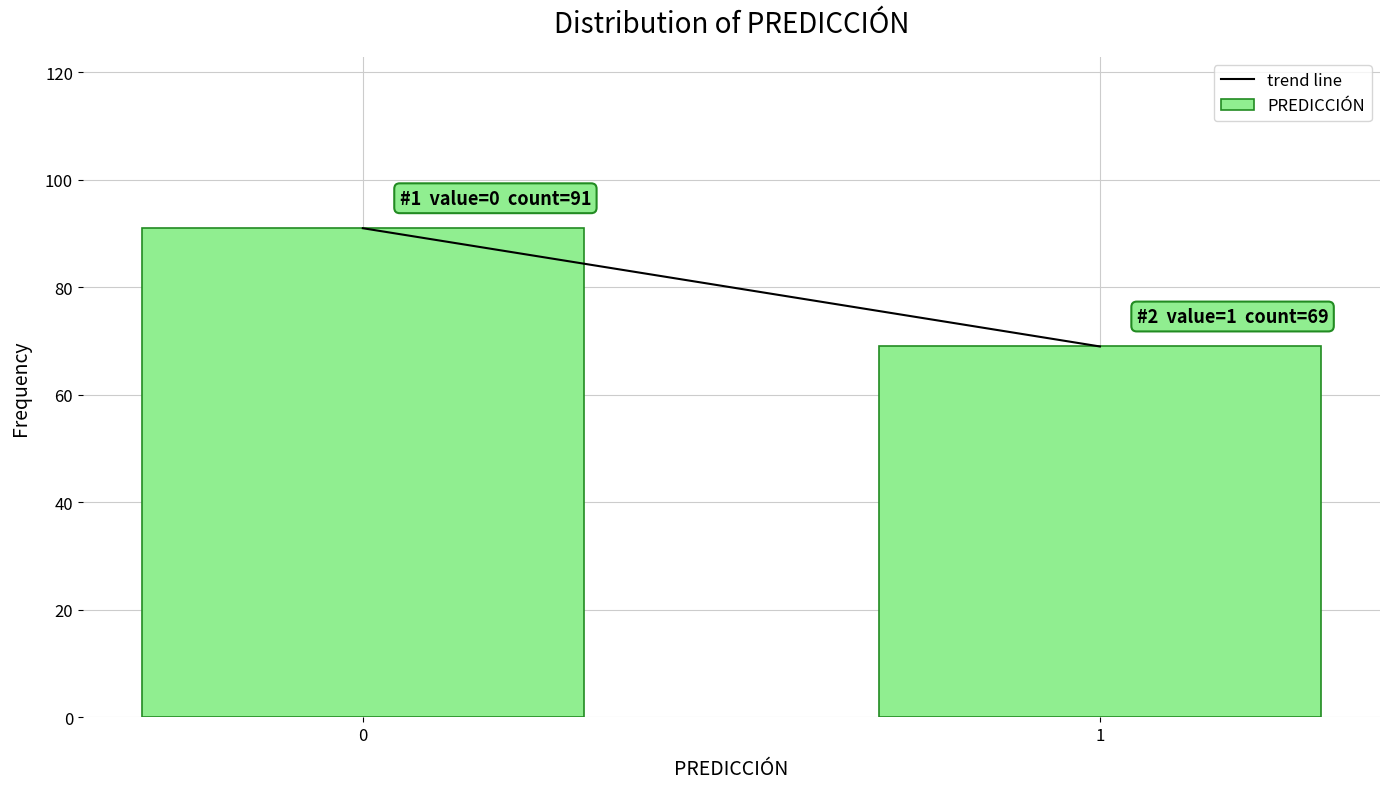

Reading left to right, transcribe all the data shown in this chart.

0=91	1=69